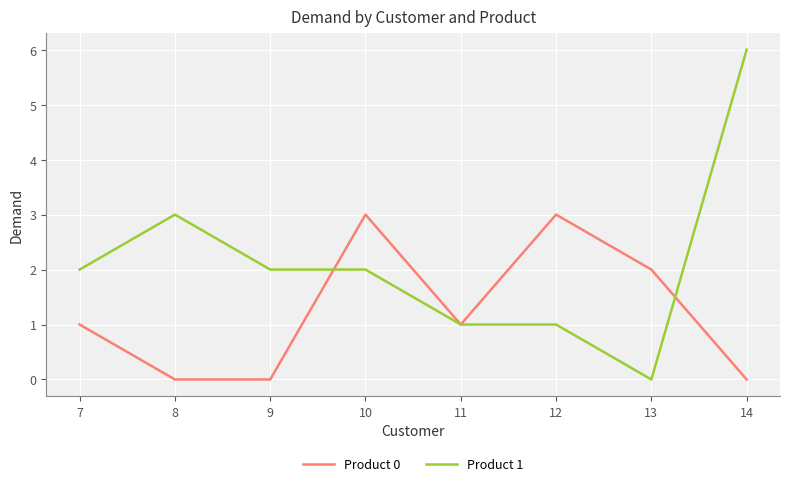

Reading left to right, extract all data points from this chart.

Product 0: 7=1	8=0	9=0	10=3	11=1	12=3	13=2	14=0
Product 1: 7=2	8=3	9=2	10=2	11=1	12=1	13=0	14=6